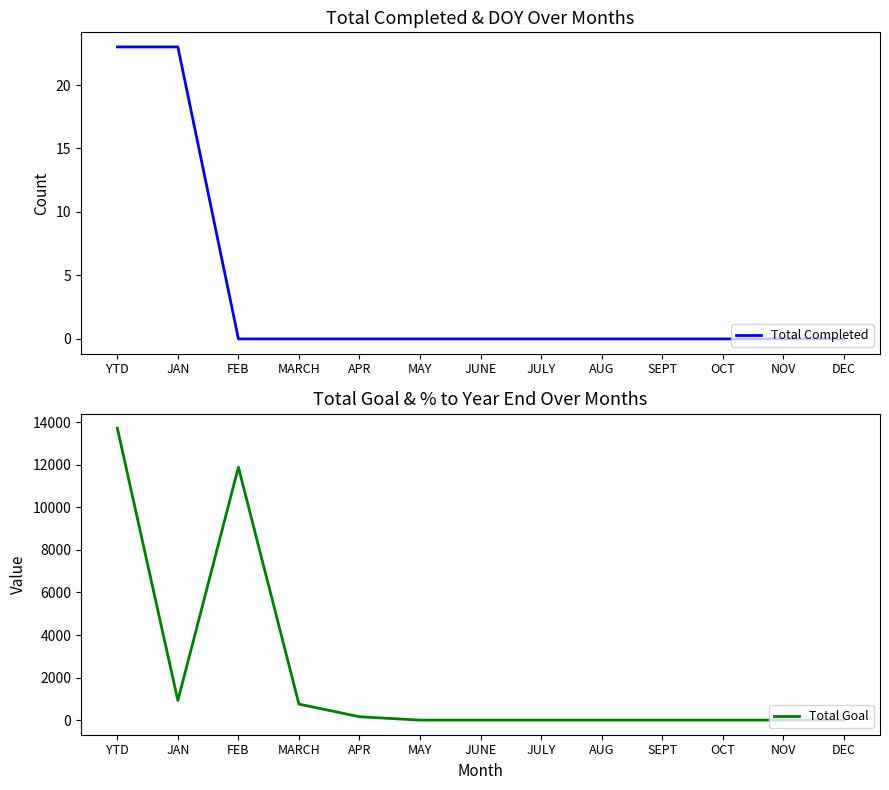

The value of Total Goal at DEC is 0. True or false?

True